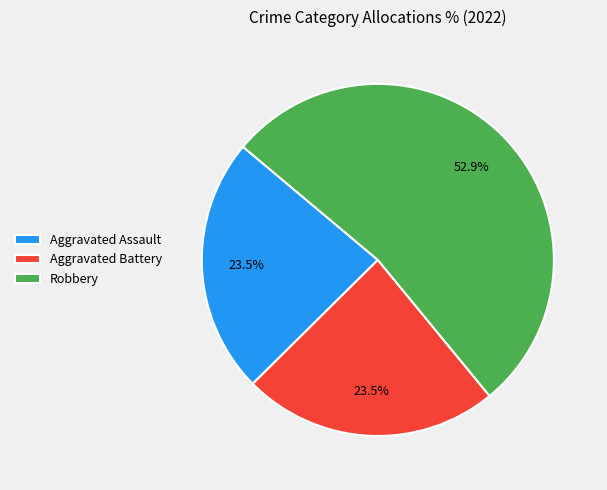

What is the largest slice in the pie chart?

Robbery